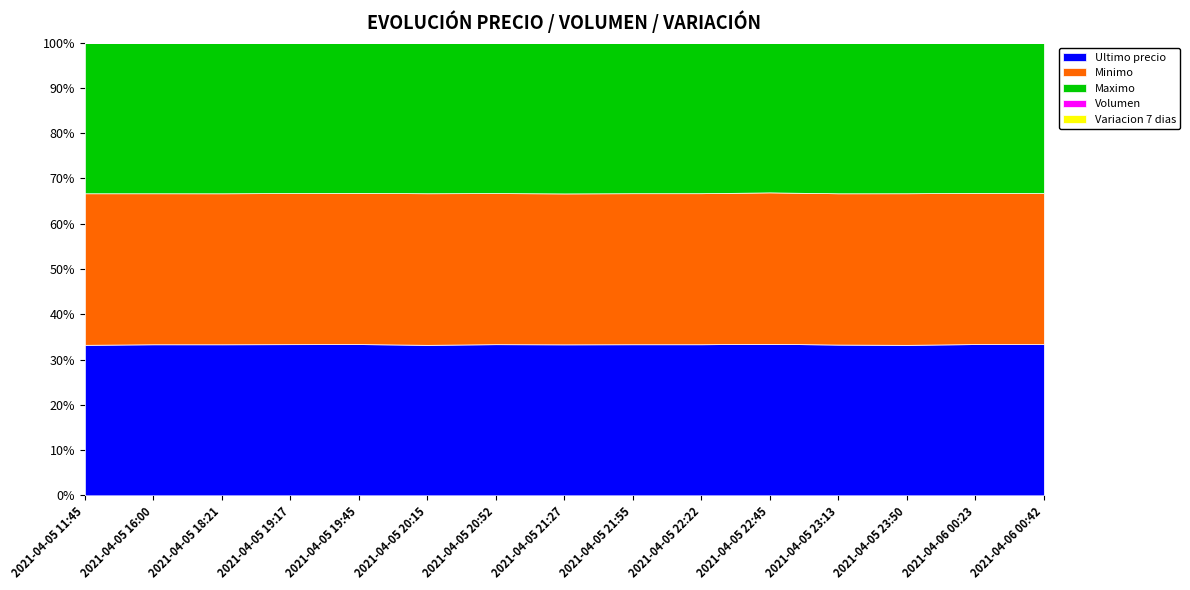

How many lines are shown in the chart?

5